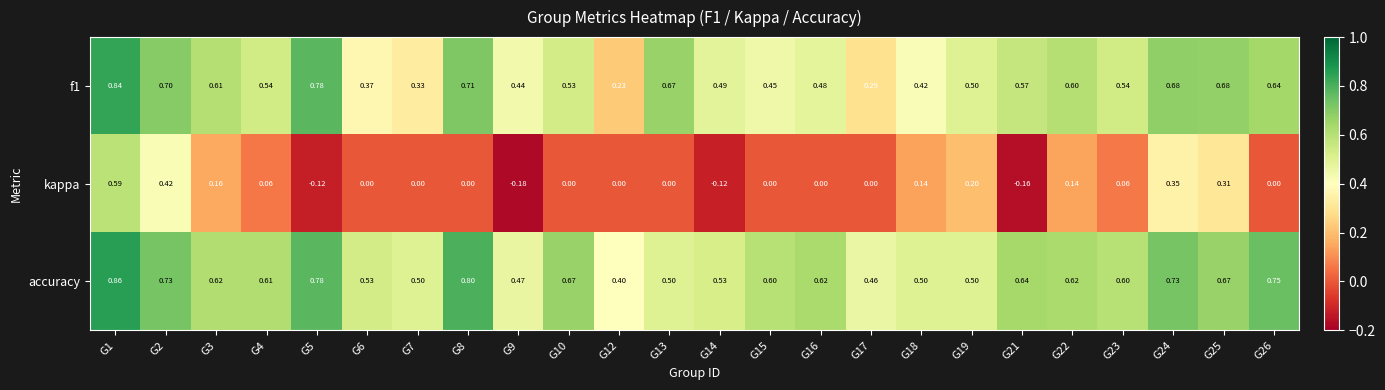

Between G14 and G21, which series saw the biggest shift?

accuracy